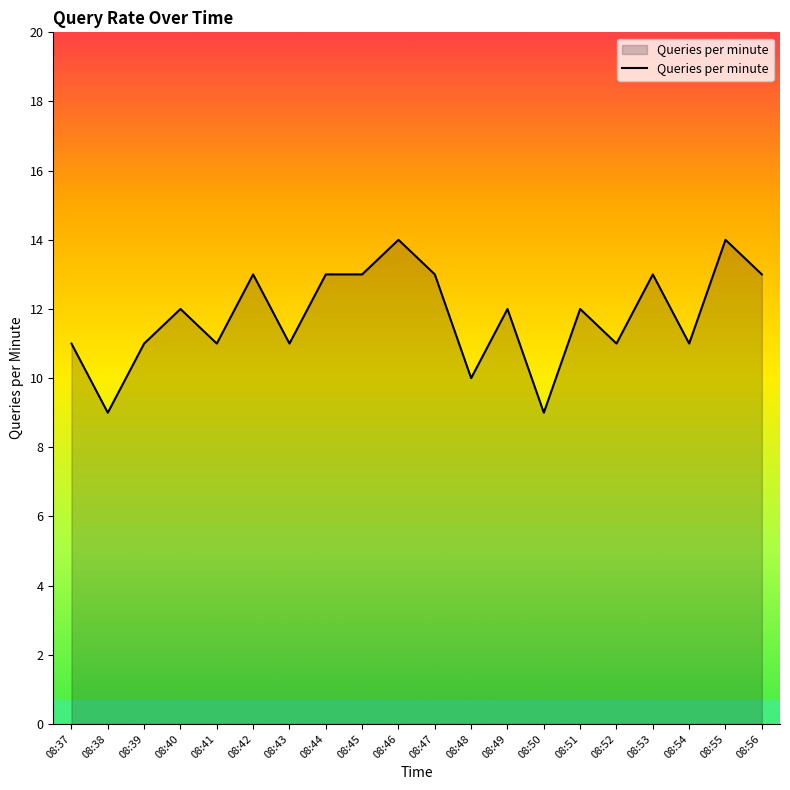

At which category does the data reach its first local peak?

08:40